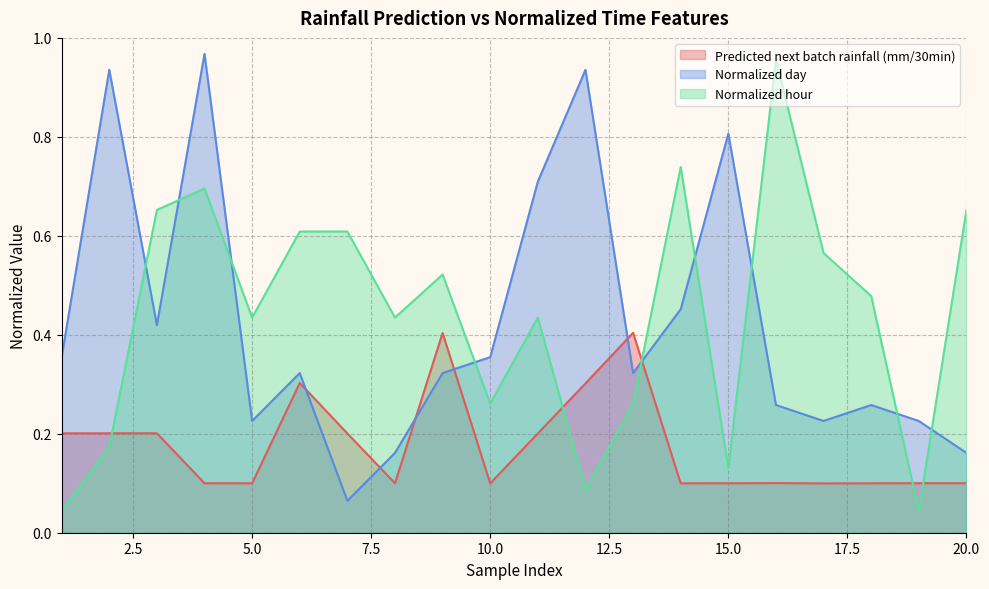

The Normalized day series shows 0.2 at 5. True or false?

True